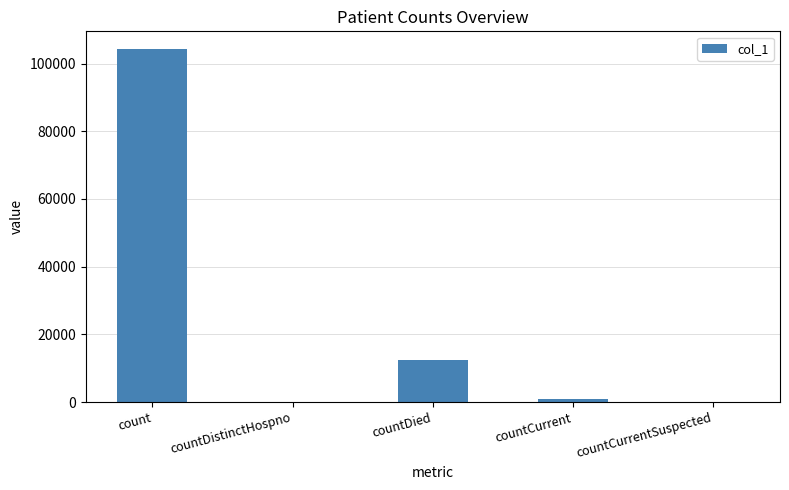

What is the greatest value displayed?

104286